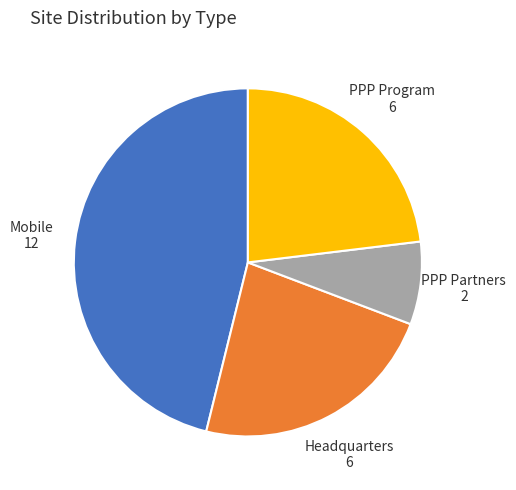

Does Mobile account for over 50% of the chart?

No